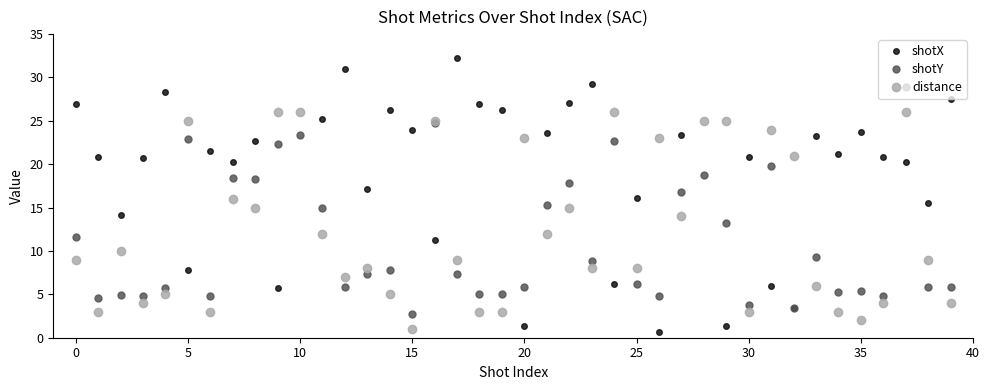

True or false: shotY has more than 2 interior local peaks.

True